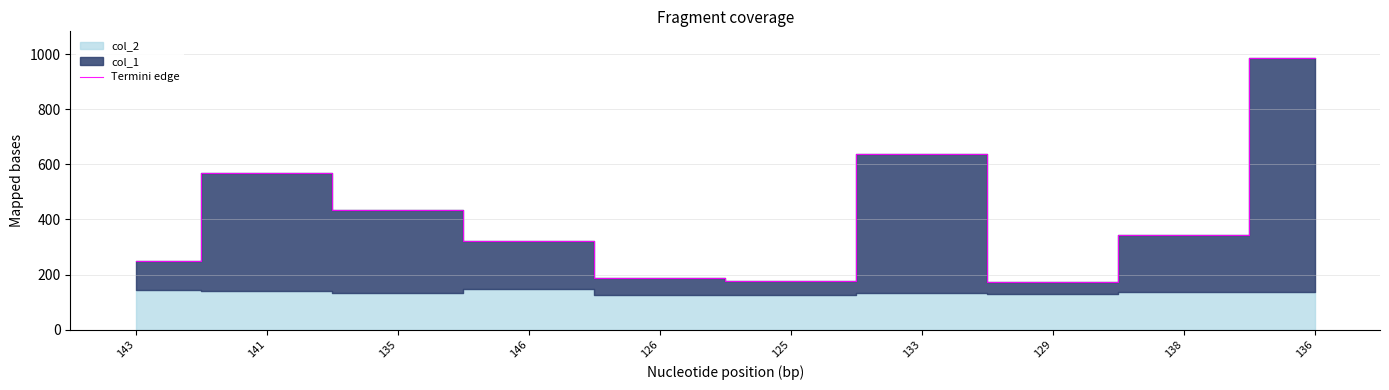

What is the minimum value shown in the chart?

174